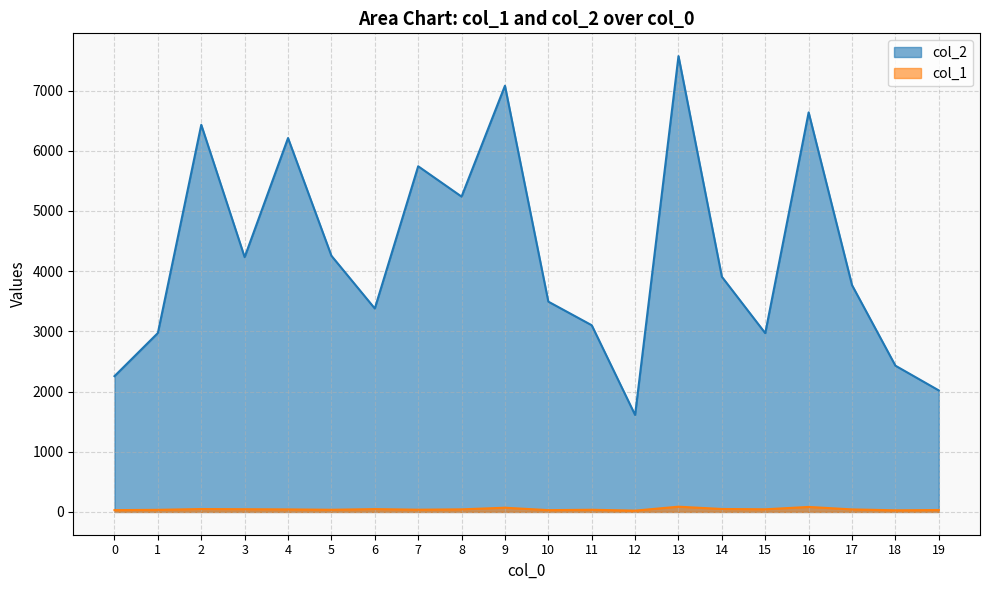

What is the minimum value for col_2?

1611